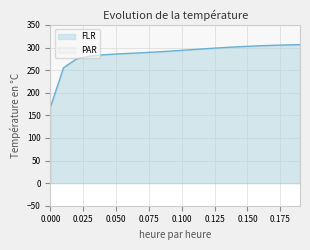

What is the minimum value shown in the chart?

168.1